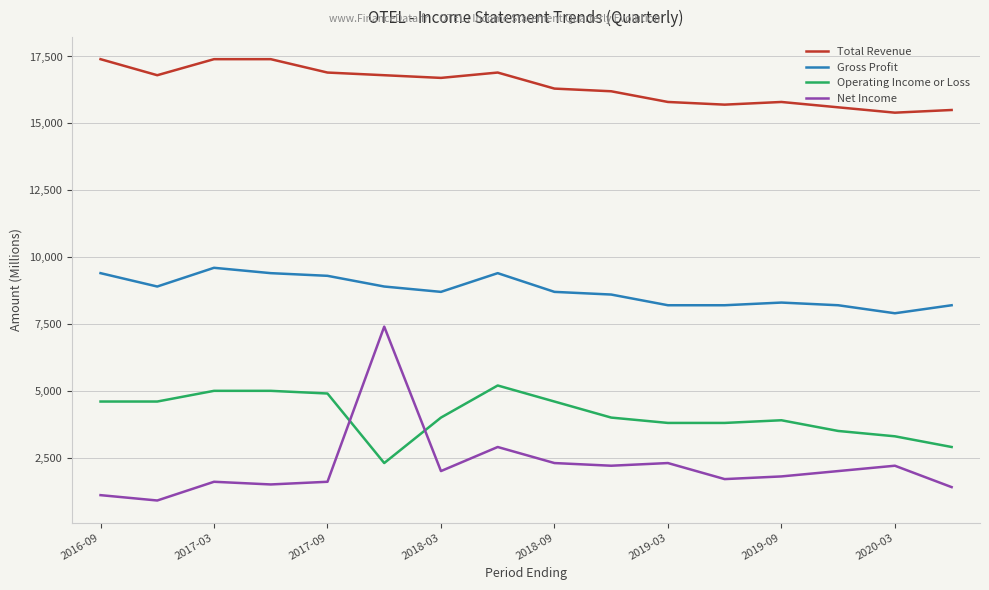

List the series in order of their peak value, highest first.

Total Revenue, Gross Profit, Net Income, Operating Income or Loss